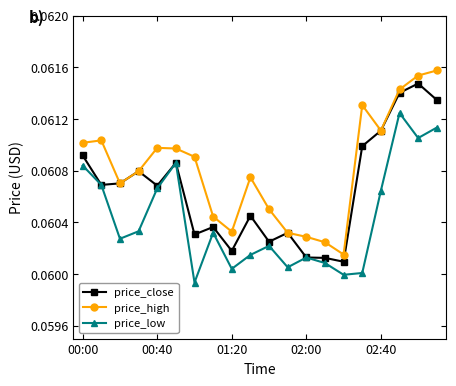

True or false: price_high and price_low intersect in this chart.

False